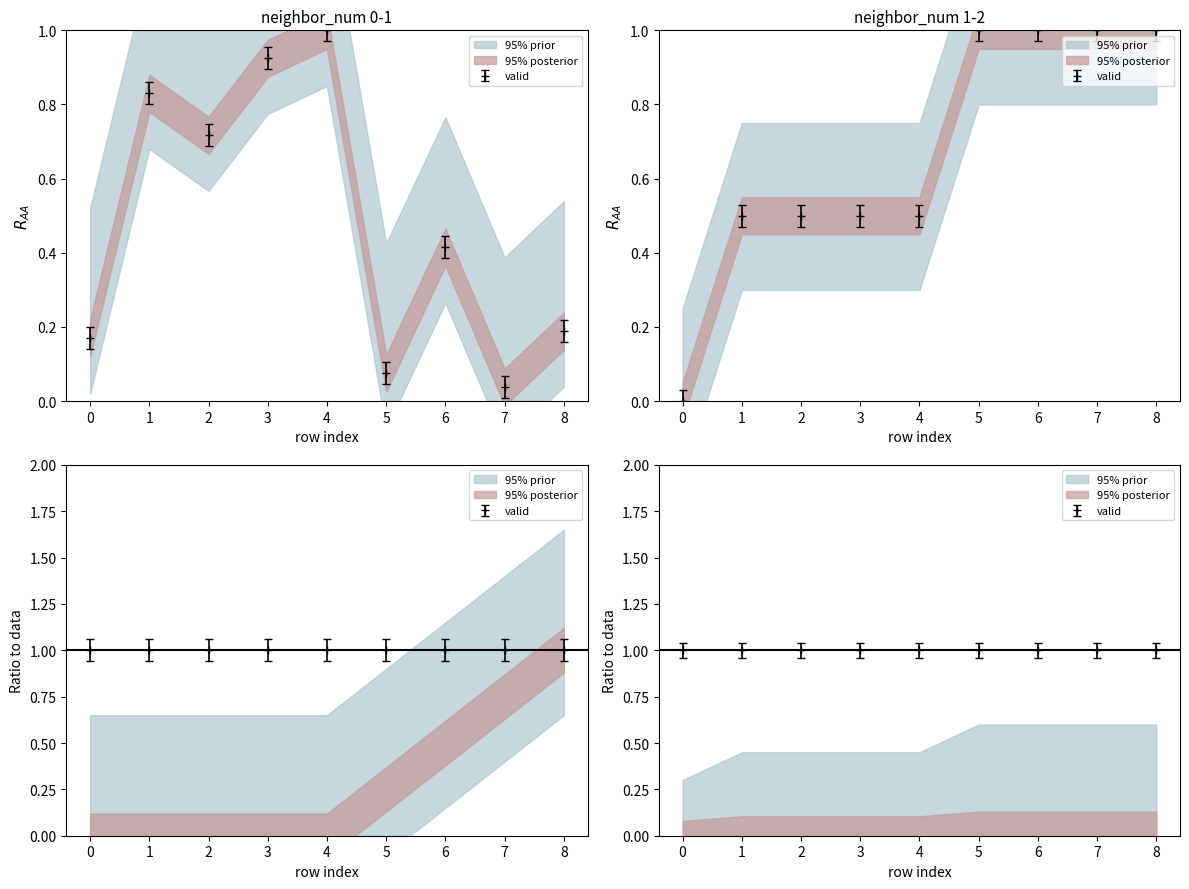

Reading right to left, list all the values displayed in this chart.

isite: 8=0.2	7=0.0	6=0.4	5=0.1	4=1.0	3=0.9	2=0.7	1=0.8	0=0.2
neighbor_num: 8=1.0	7=1.0	6=1.0	5=1.0	4=0.5	3=0.5	2=0.5	1=0.5	0=0.0